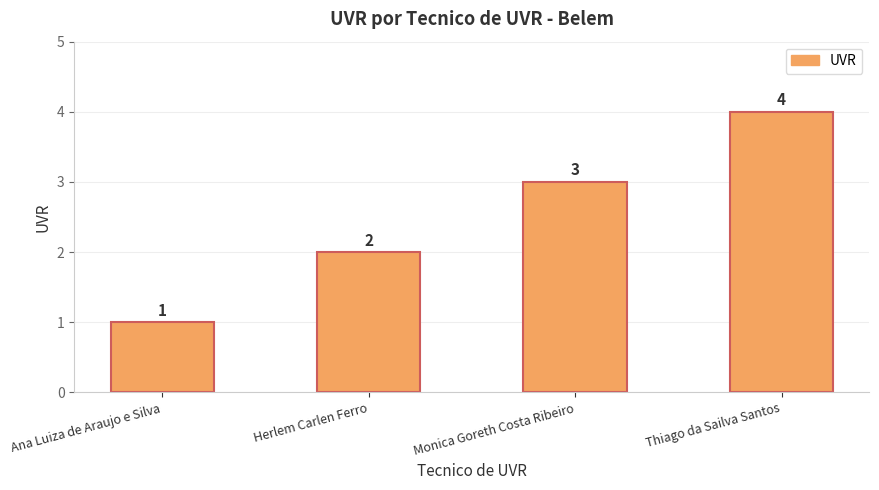

Which category has the lowest value across all series?

Ana Luiza de Araujo e Silva